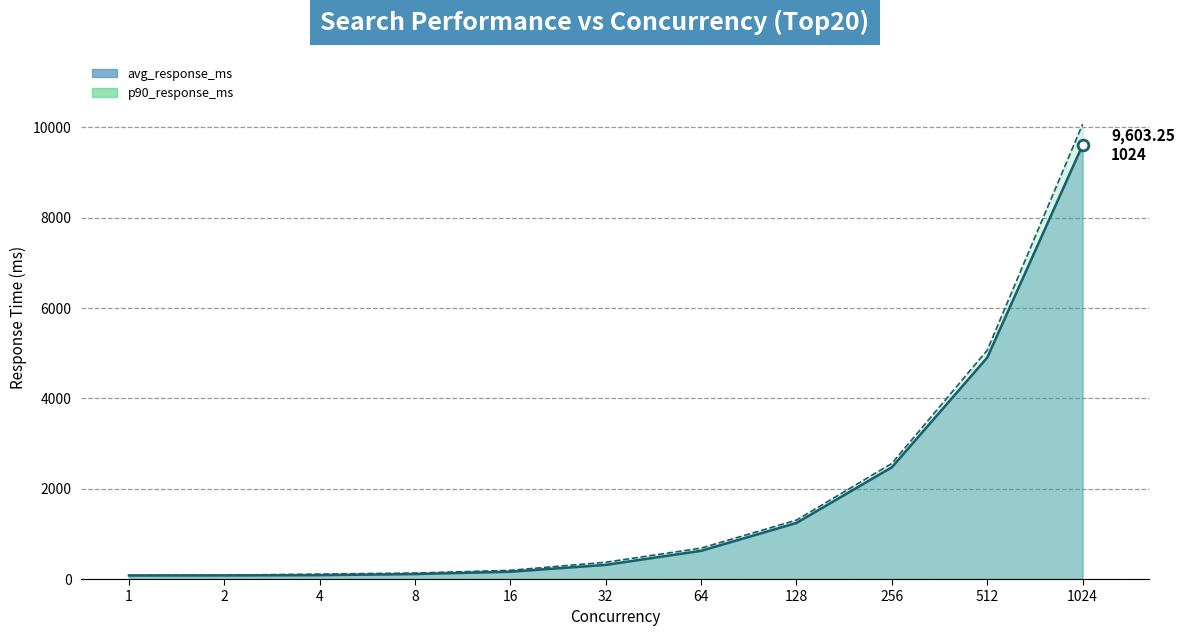

Which series contains the lowest Y value?

avg_response_ms_line